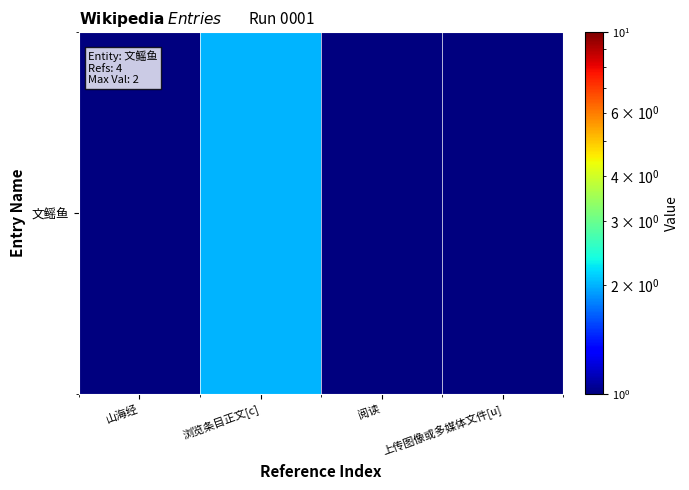

The chart shows a value of 2 at 浏览条目正文[c]. True or false?

True